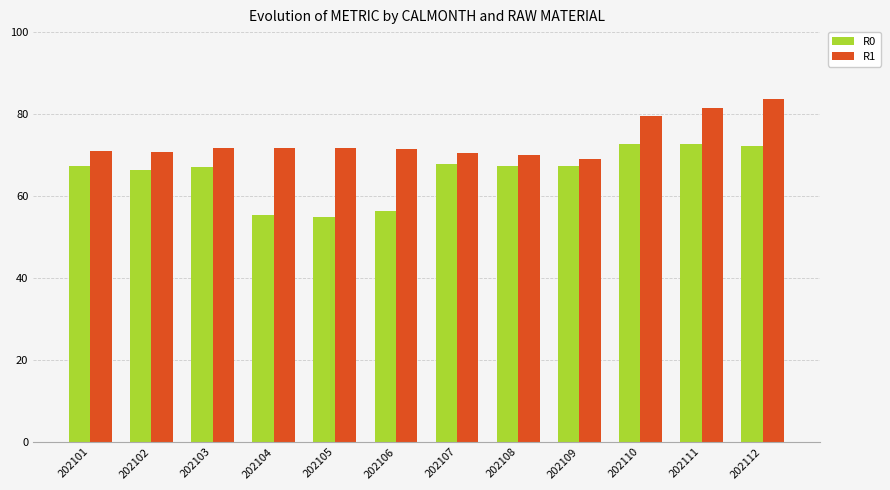

Is the value of R0 at 202104 greater than the value of R1 at 202104?

No